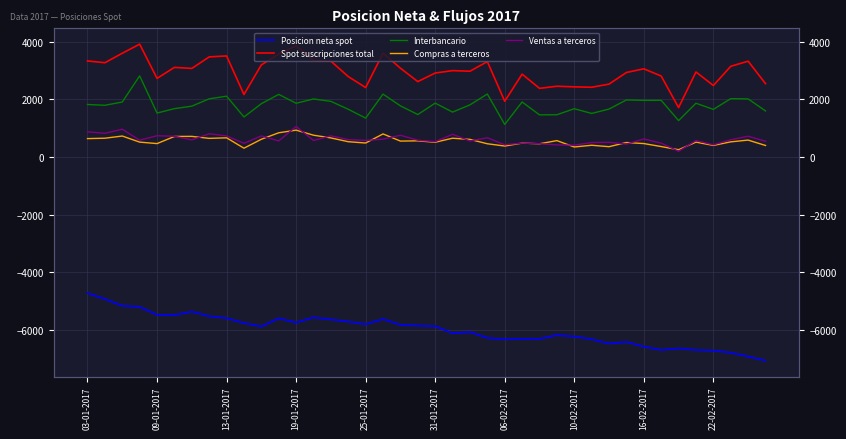

What is the sum of all Compras a terceros values?

22011